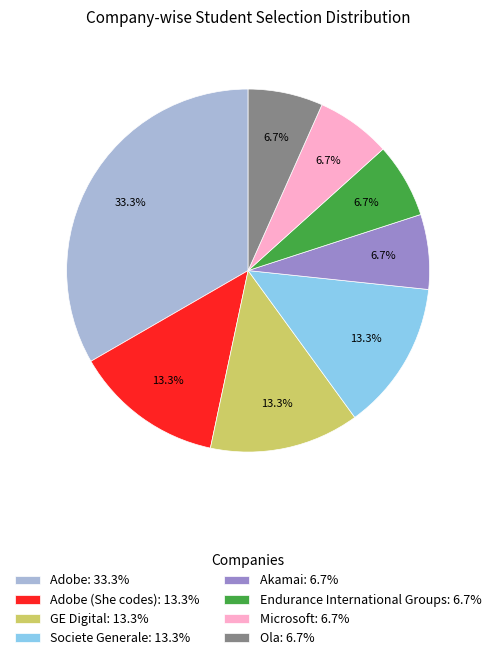

Do Ola: 6.7% and Societe Generale: 13.3% together represent more than half of the pie?

No